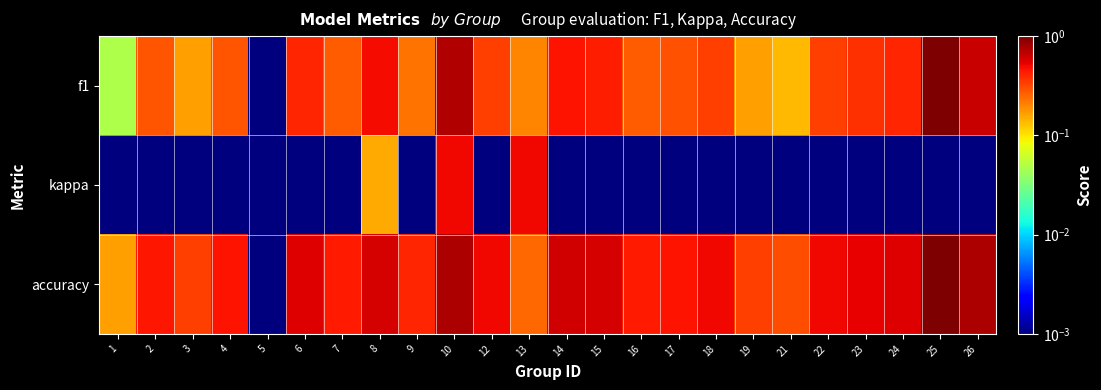

At which category is the sum across all series the highest?

25